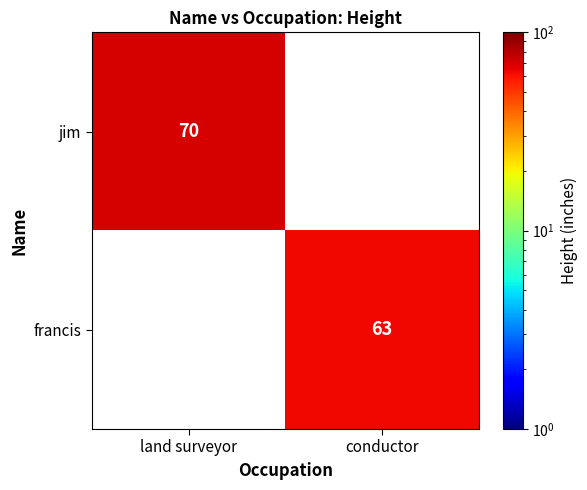

How many series are shown in this chart?

2